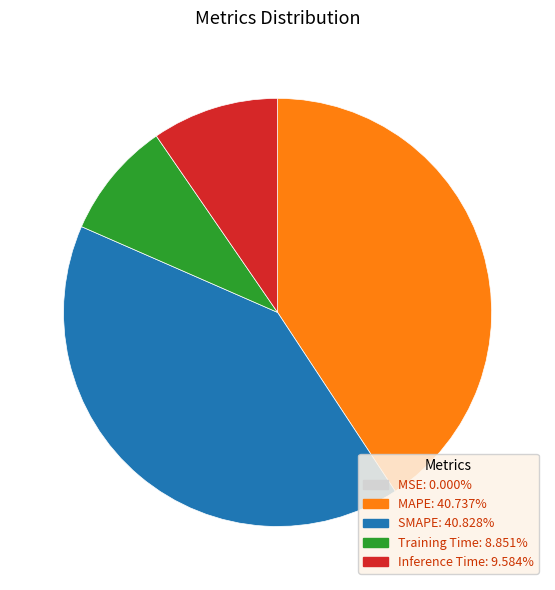

Does any single category account for the majority?

No